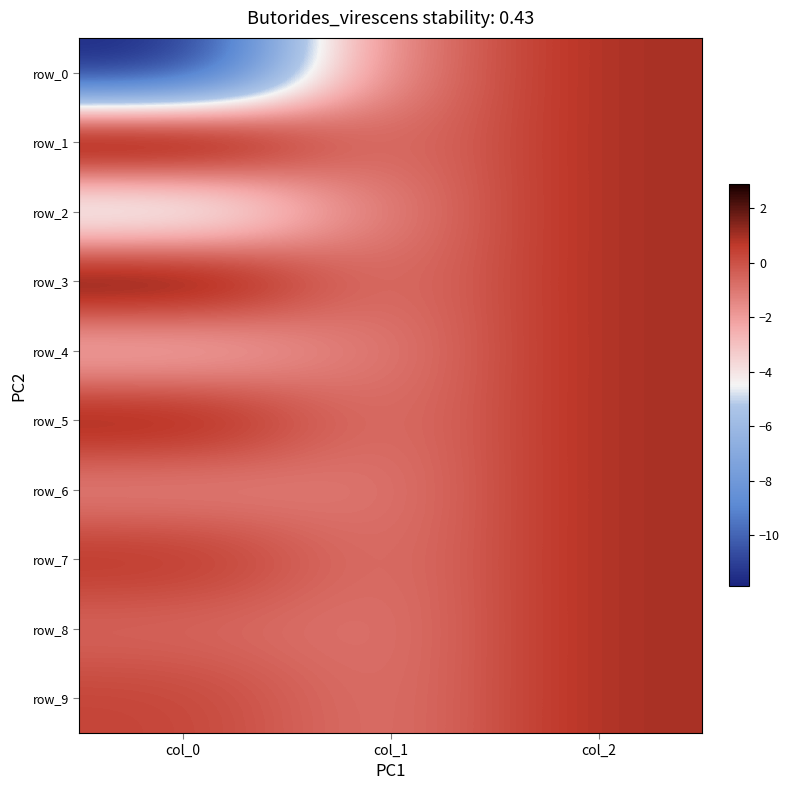

How many data points in row_2 are above -1?

1